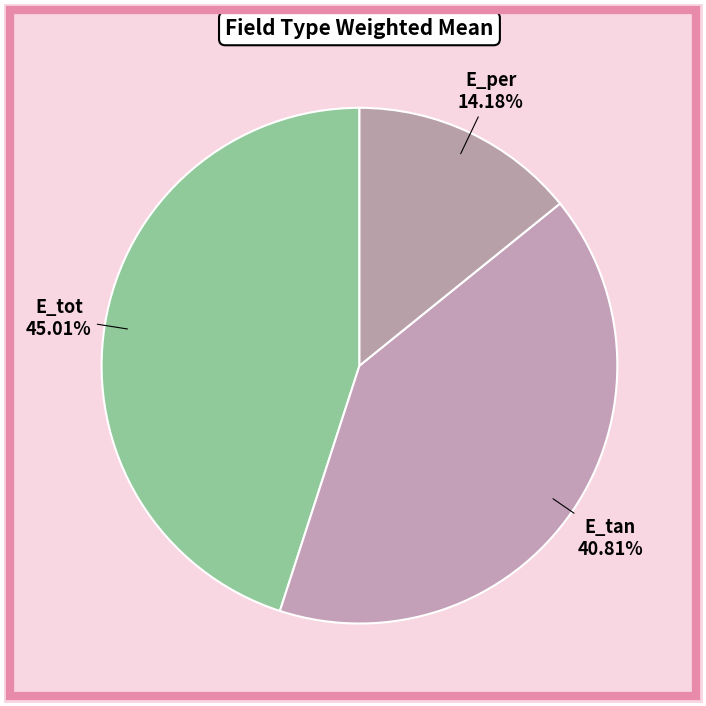

What is the largest slice in the pie chart?

E_tot